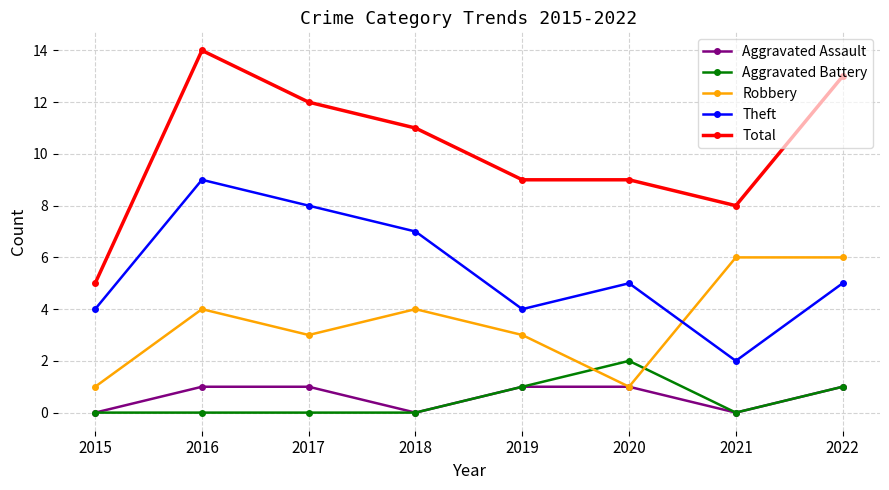

Is it true that Theft equals 9 at 2016?

True